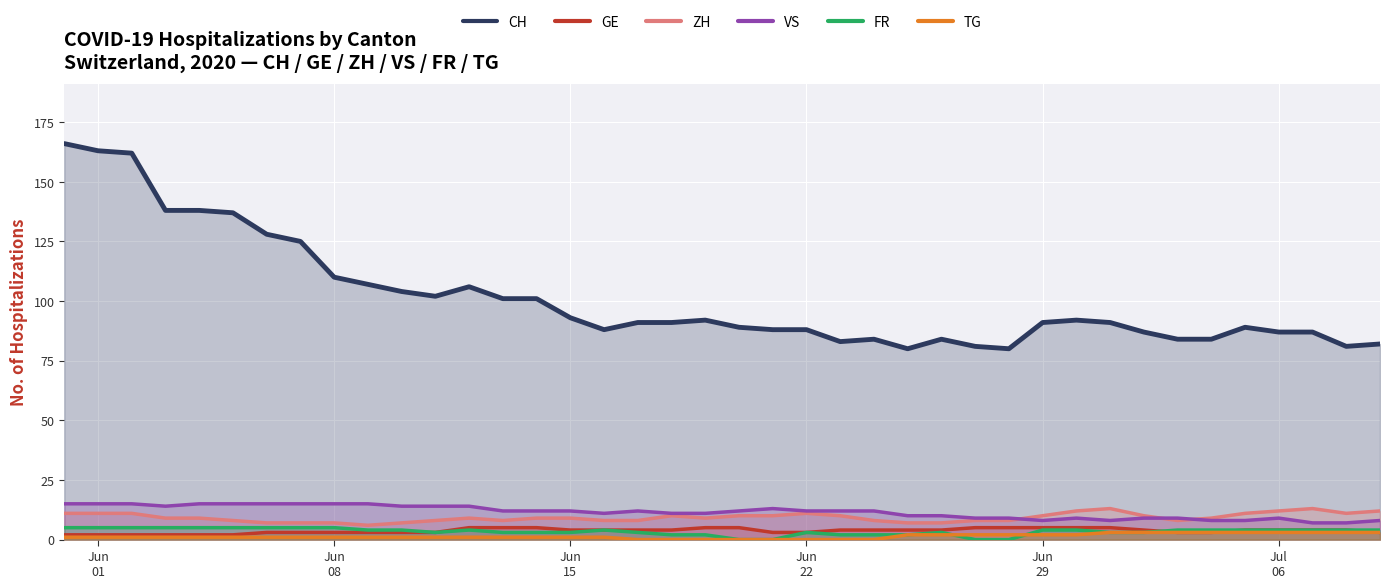

True or false: GE has more than 1 points higher than both neighbors.

False